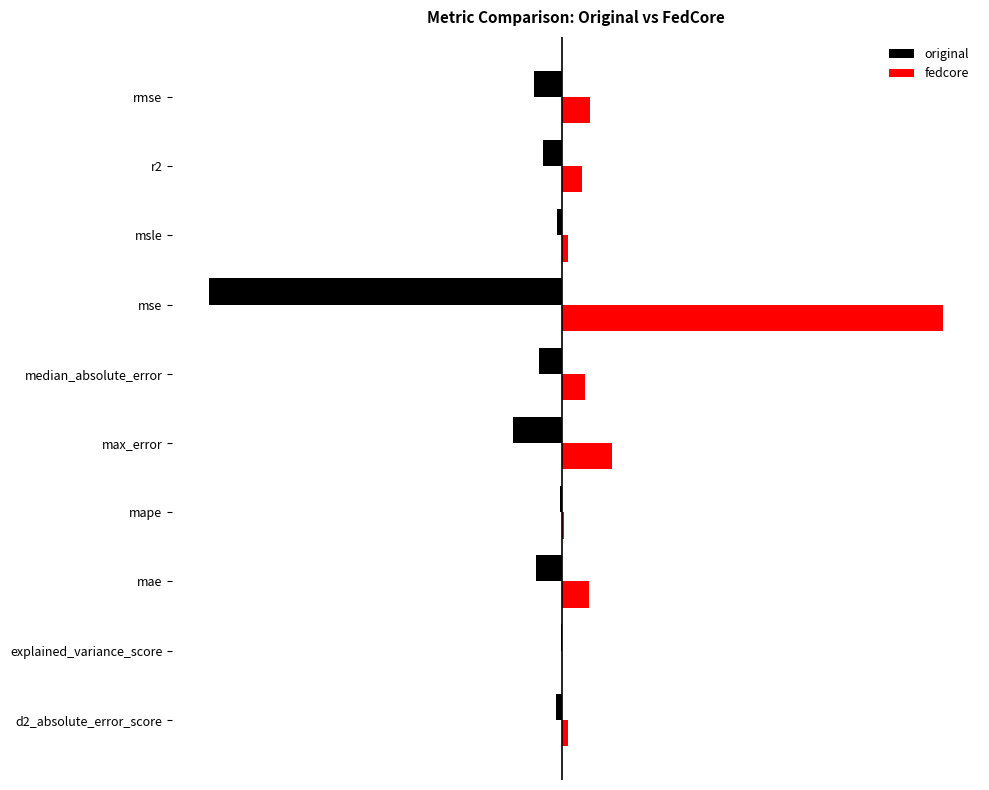

What are all the series names shown in the legend?

original, fedcore